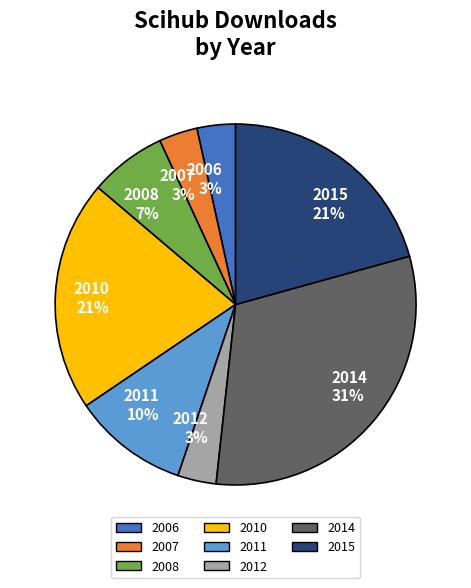

True or false: 2008 accounts for 1% of the total.

False